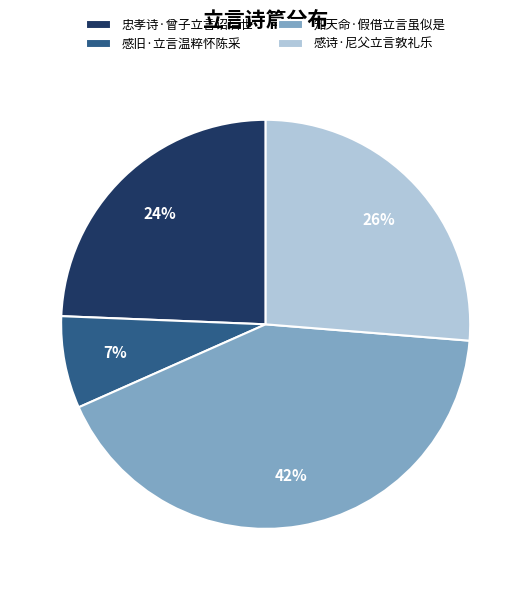

What is the smallest slice in the pie chart?

感旧·立言温粹怀陈采